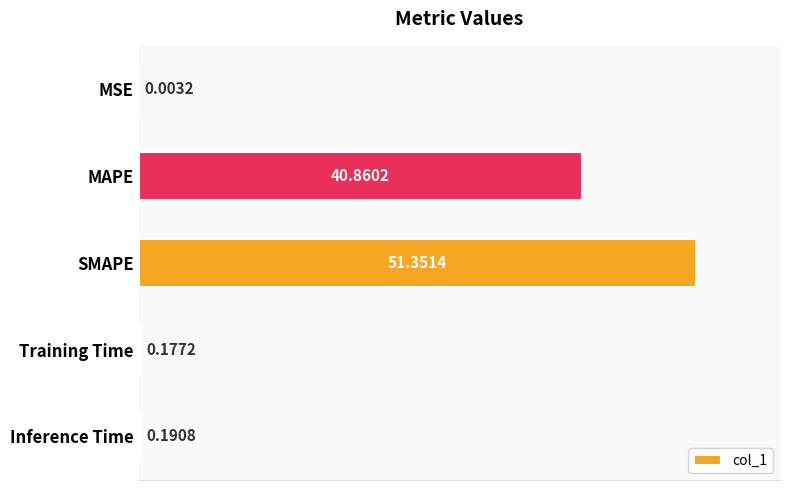

Where is the data nearest to the value 25?

MAPE